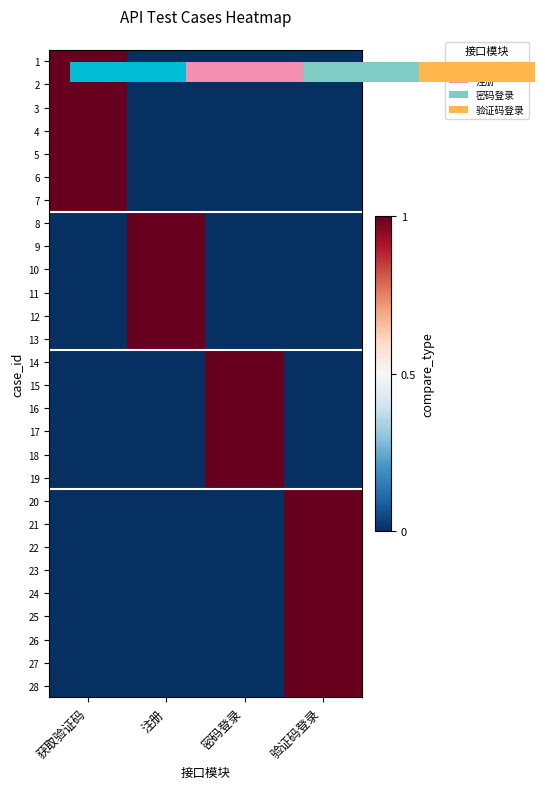

At which category is the sum across all series the highest?

验证码登录